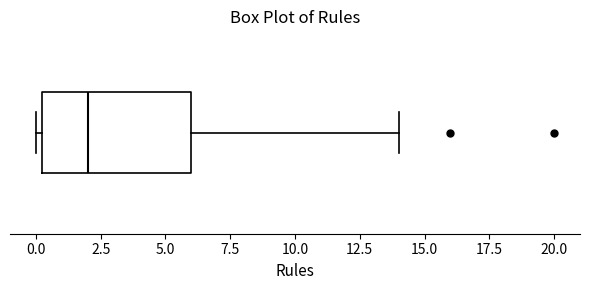

Where does the right whisker of the box end on the x-axis? The values are not printed on the chart, so give them approximately, as read against the axis.

14.0